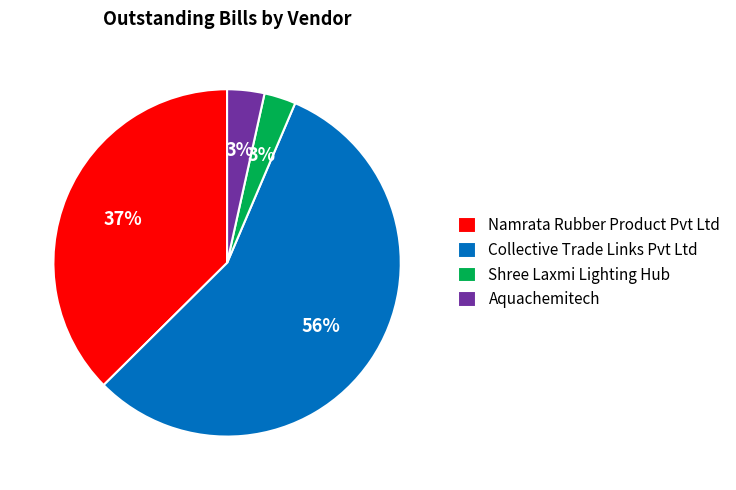

To the nearest percent, what is the combined percentage of Aquachemitech and Shree Laxmi Lighting Hub?

6%